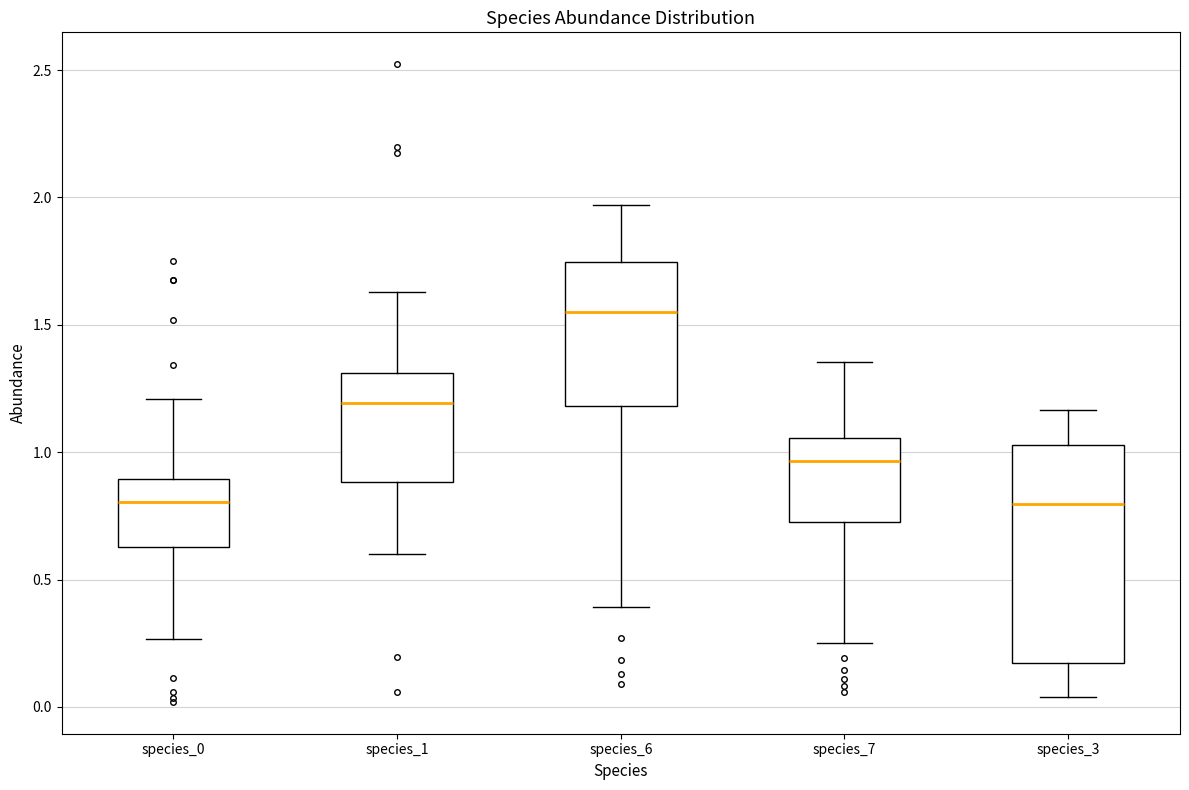

Which box is the tallest, from its lower edge to its upper edge?

species_3